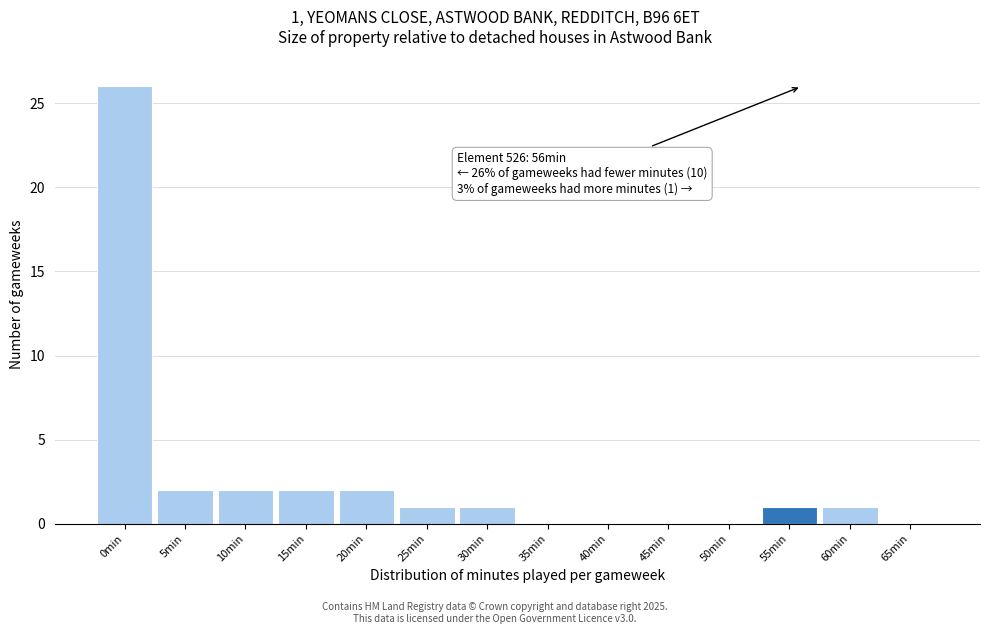

Reading left to right, what are all the values shown in this chart?

0min=26	5min=2	10min=2	15min=2	20min=2	25min=1	30min=1	35min=0	40min=0	45min=0	50min=0	55min=1	60min=1	65min=0